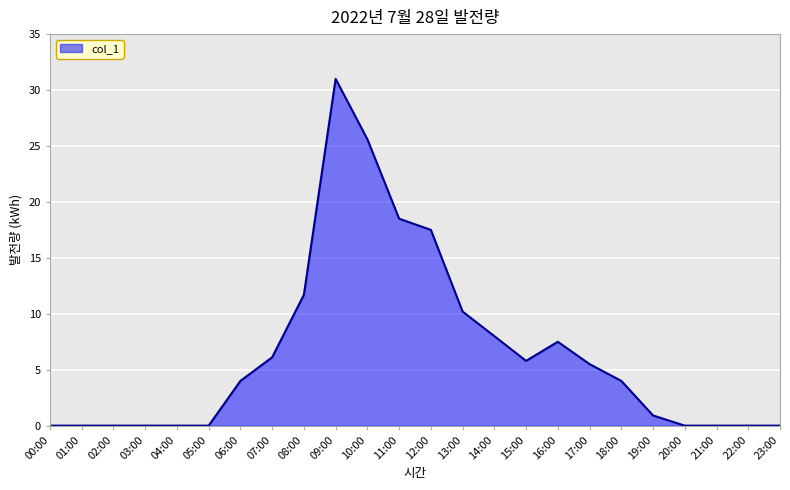

The value at 07:00 is 6.1. True or false?

True